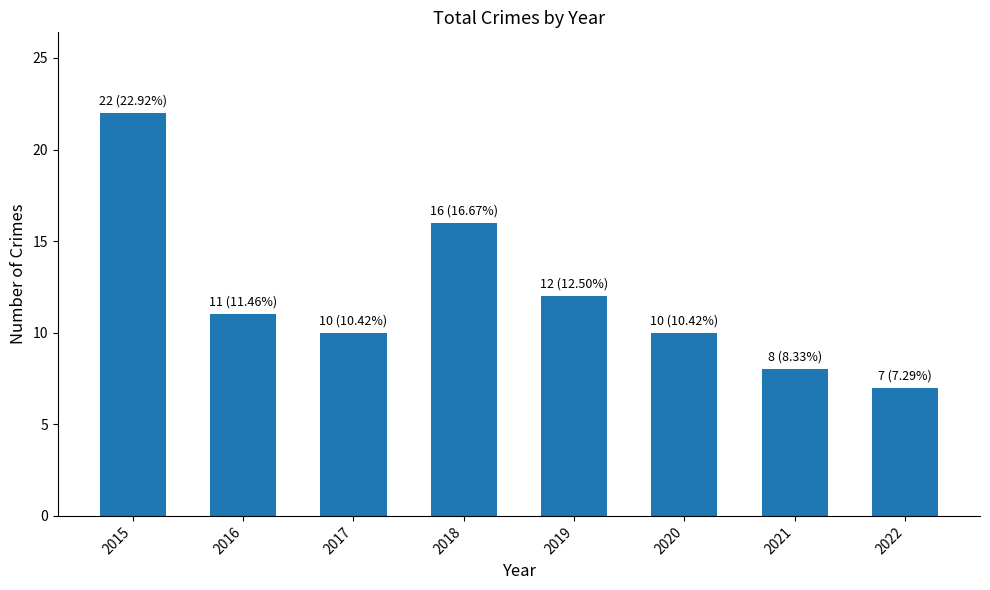

How many bars are there in total?

8